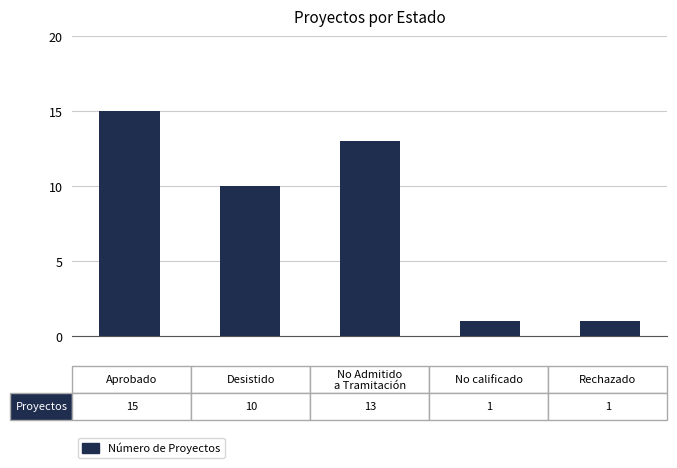

Reading right to left, list all the values displayed in this chart.

1	1	13	10	15